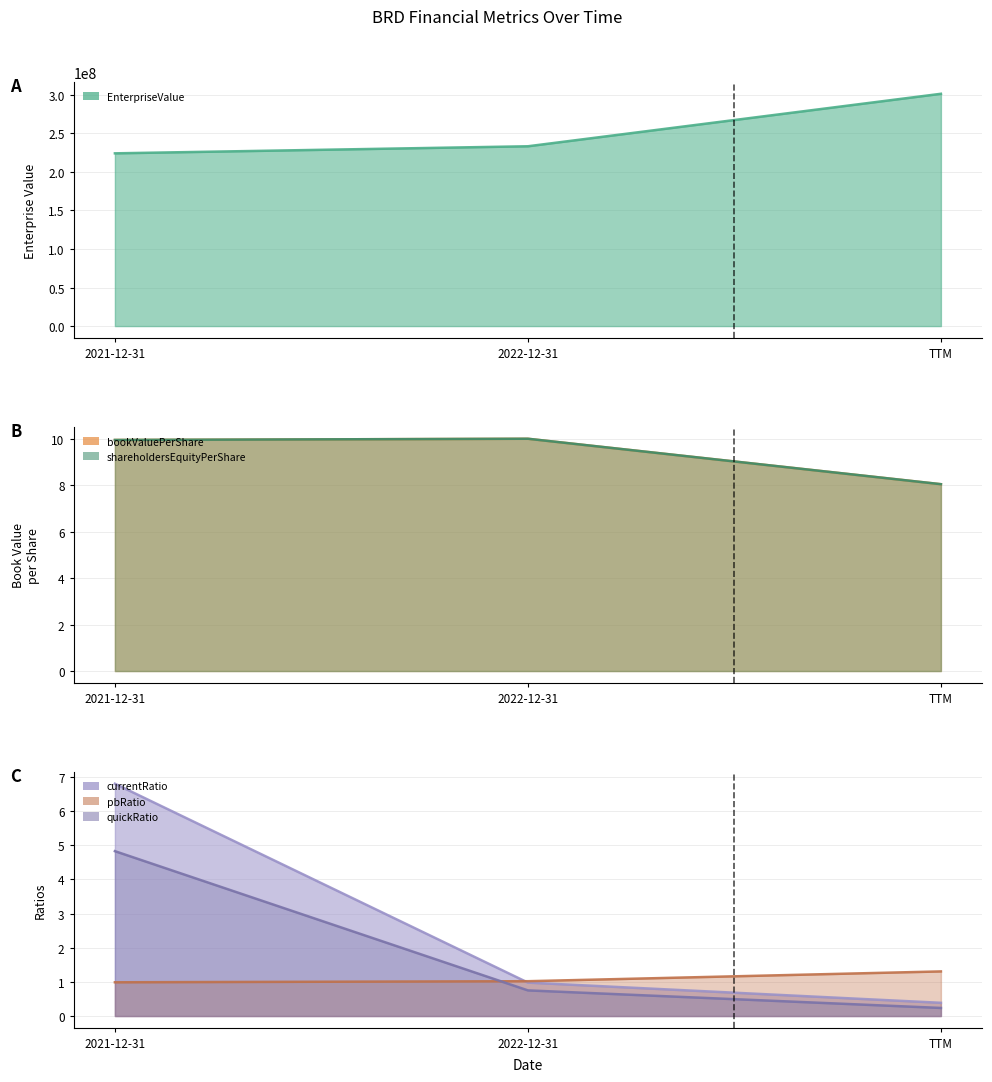

How many data points in bookValuePerShare are less than 9?

1